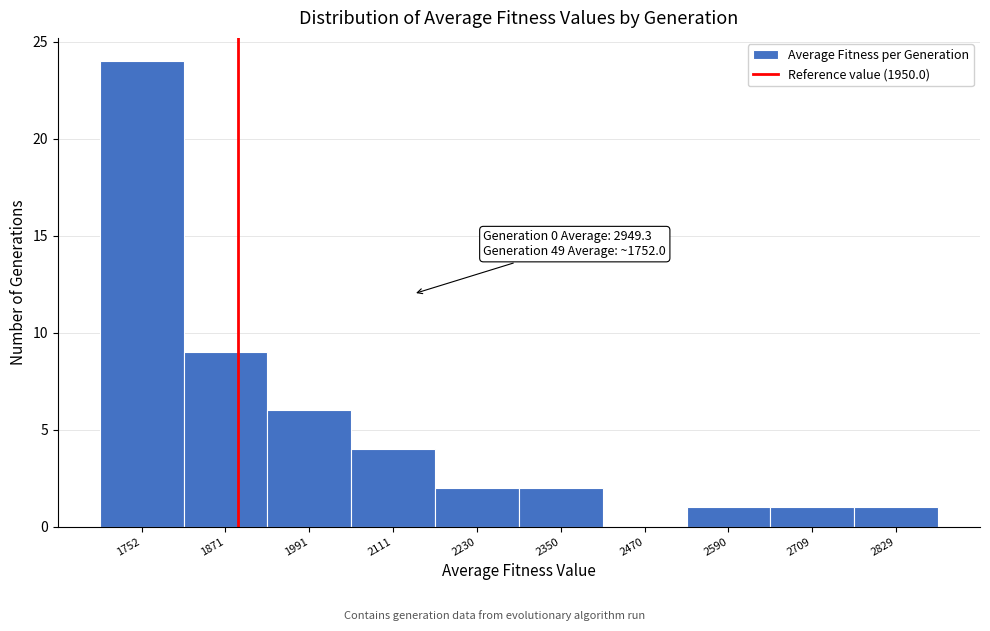

Reading right to left, extract all data points from this chart.

2829=1	2709=1	2590=1	2470=0	2350=2	2230=2	2111=4	1991=6	1871=9	1752=24